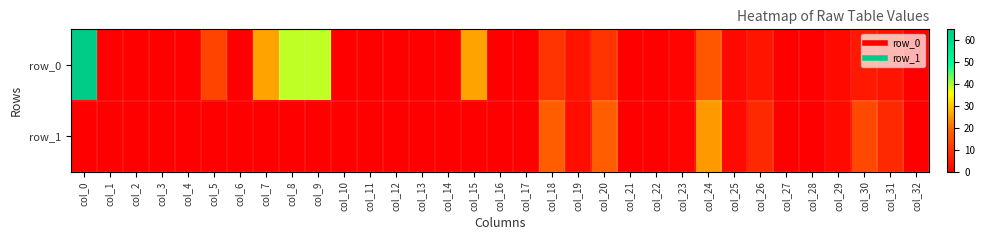

Count the number of categories in the chart.

33